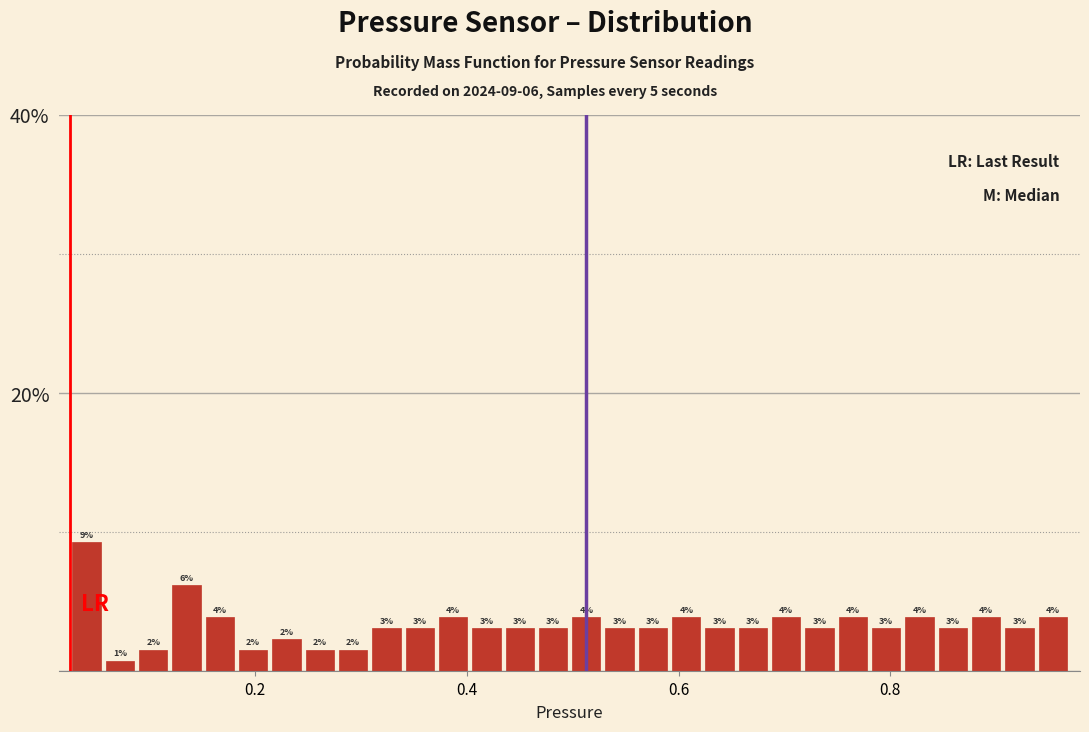

Read against the x-axis, roughly where is the centre of the tallest bar?

0.04